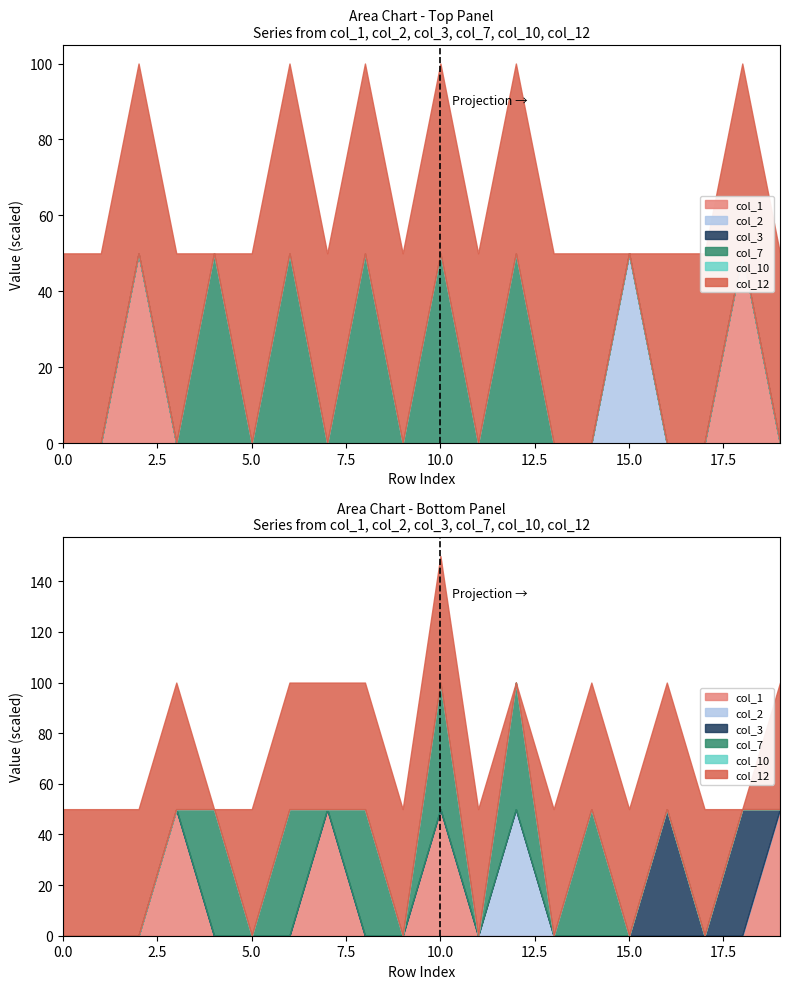

After their last crossing, which series has the higher values: col_2 or col_12?

col_12